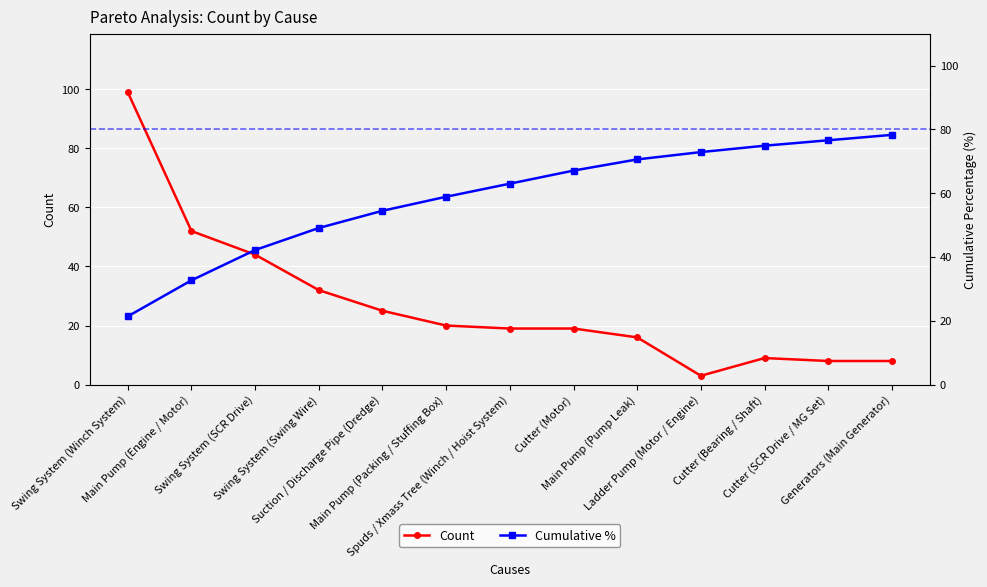

How many values in the Count series exceed 19?

6